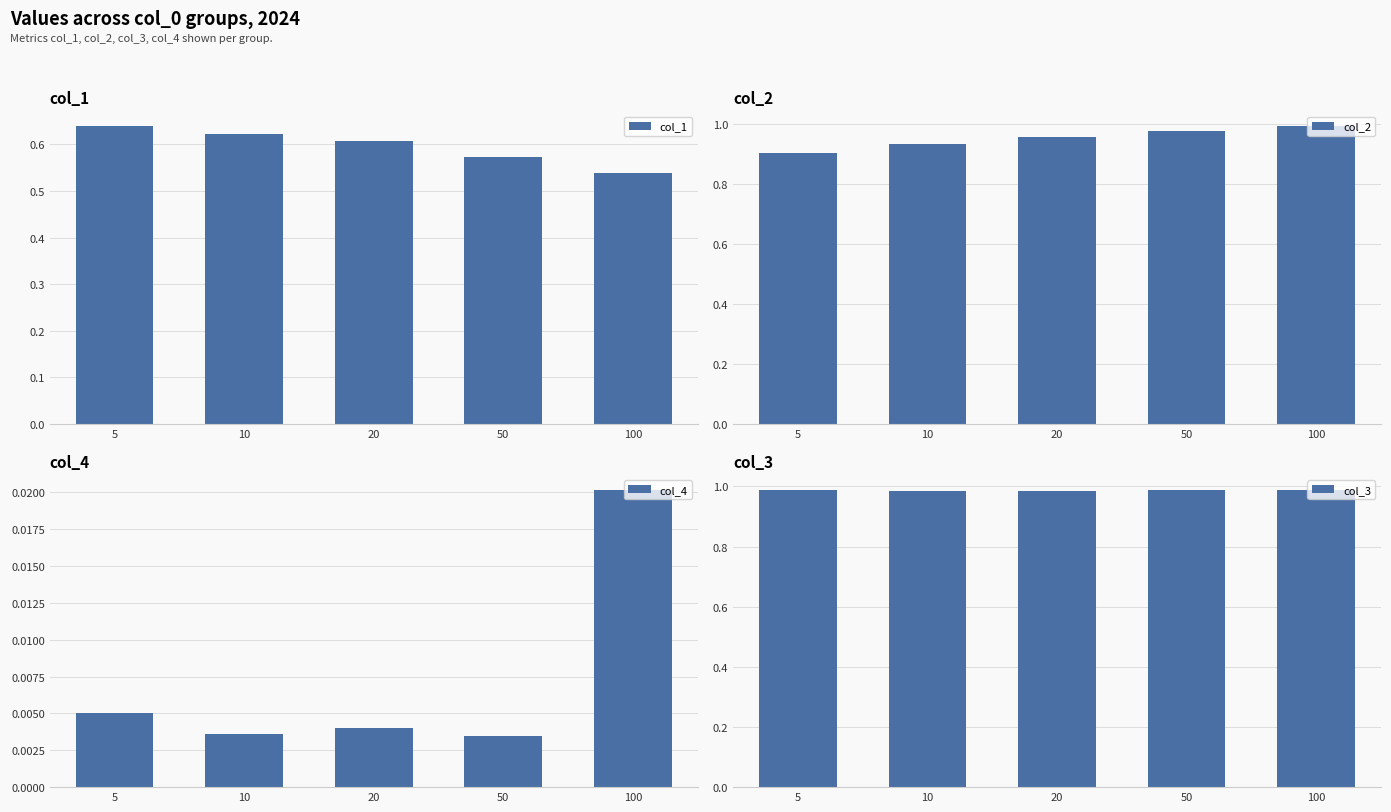

What are all the series names shown in the legend?

col_1, col_2, col_4, col_3